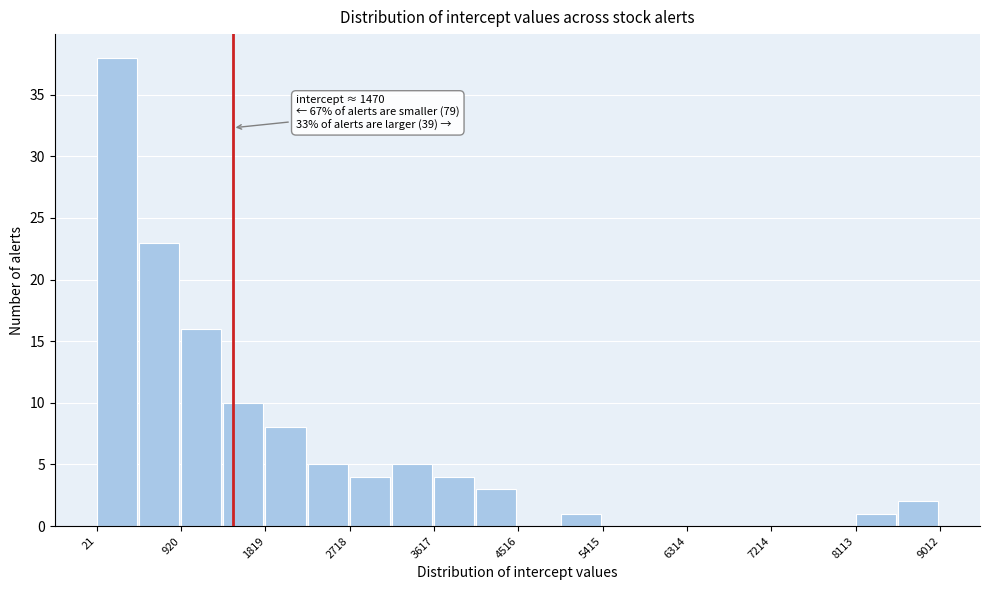

Which range on the x-axis has the tallest bar?

0 to 500